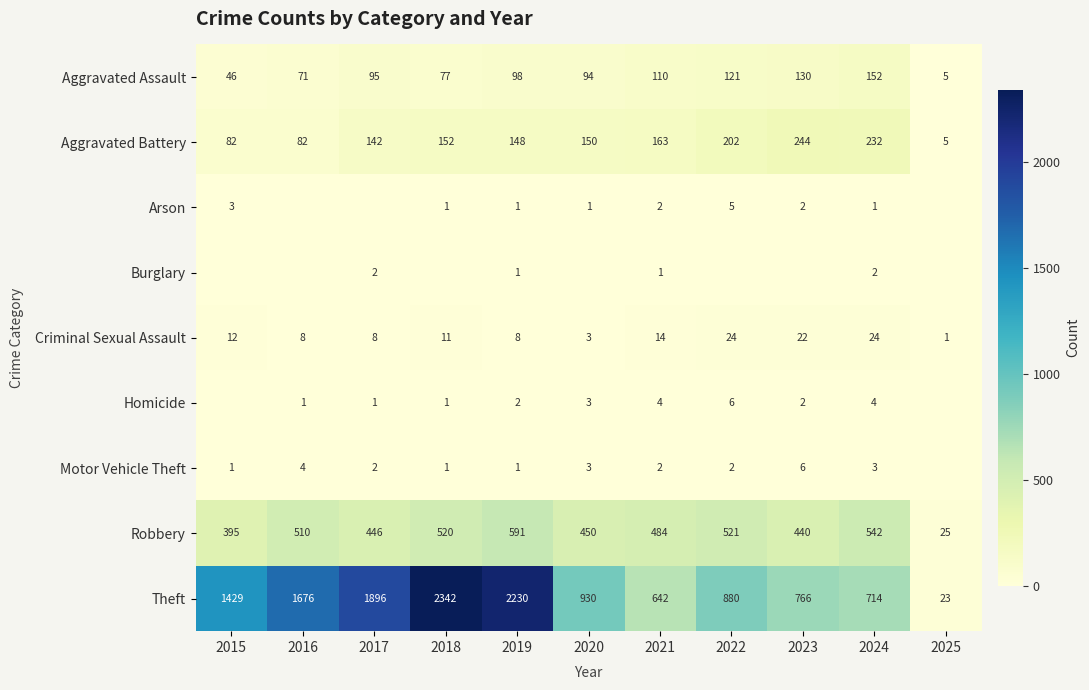

How many data points in Robbery are less than 484?

5